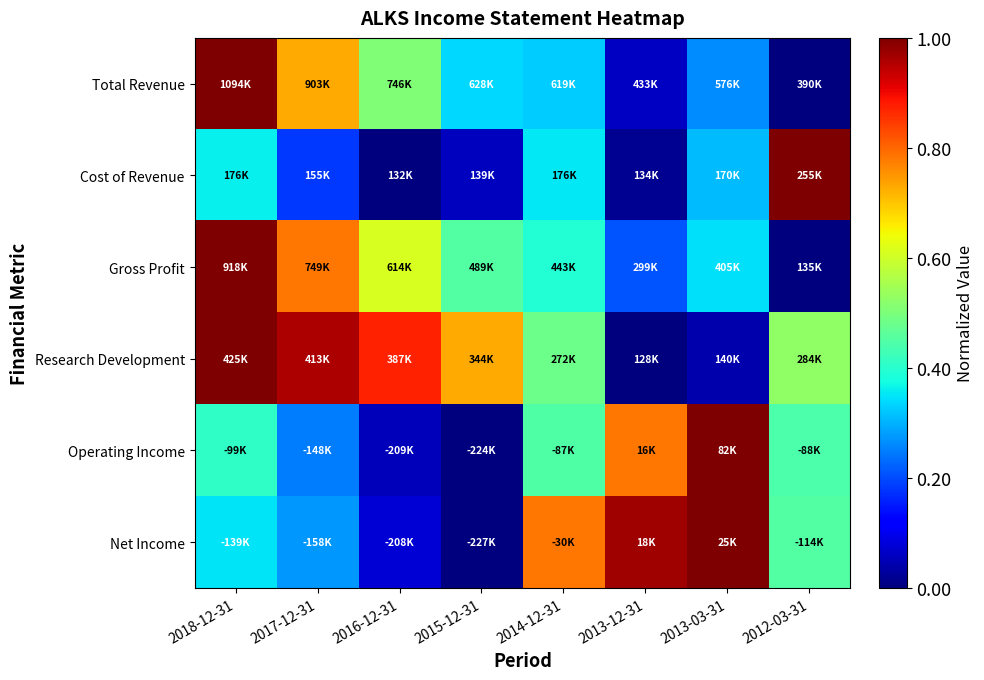

Between 2015-12-31 and 2017-12-31, which is larger?

2017-12-31